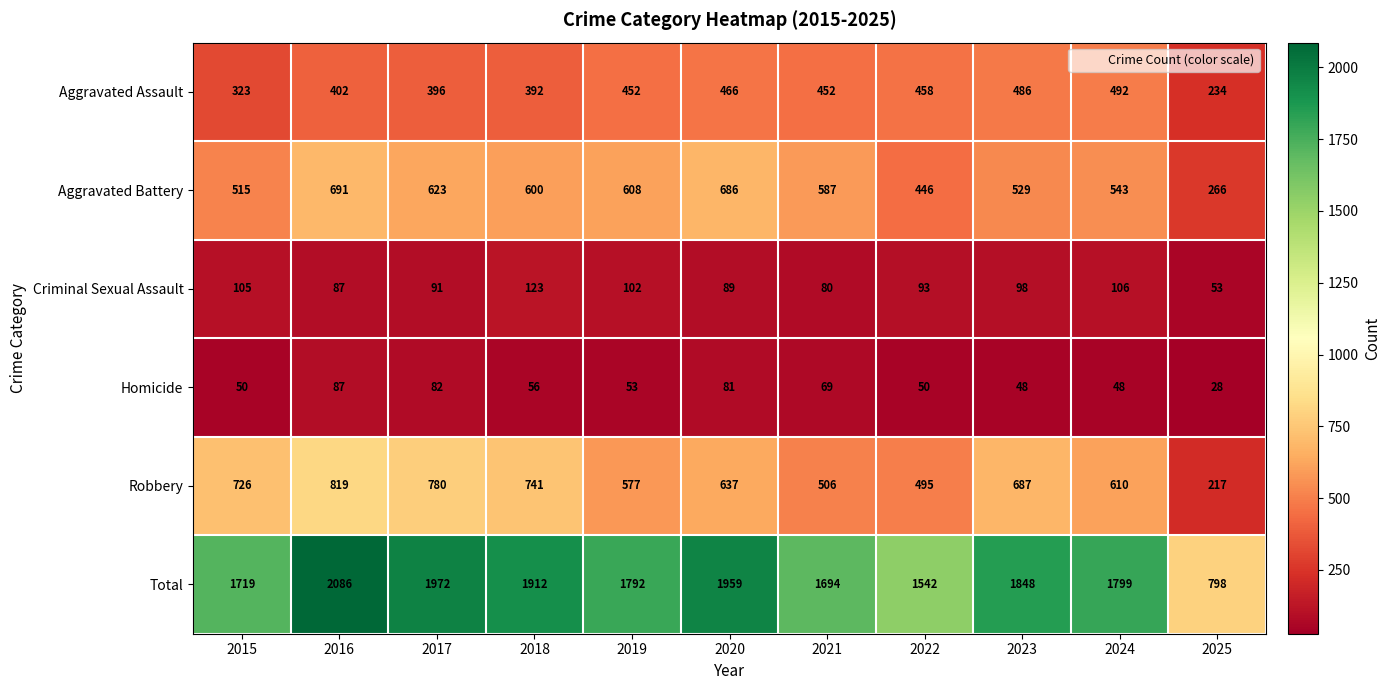

Which series has the widest spread of values?

Total